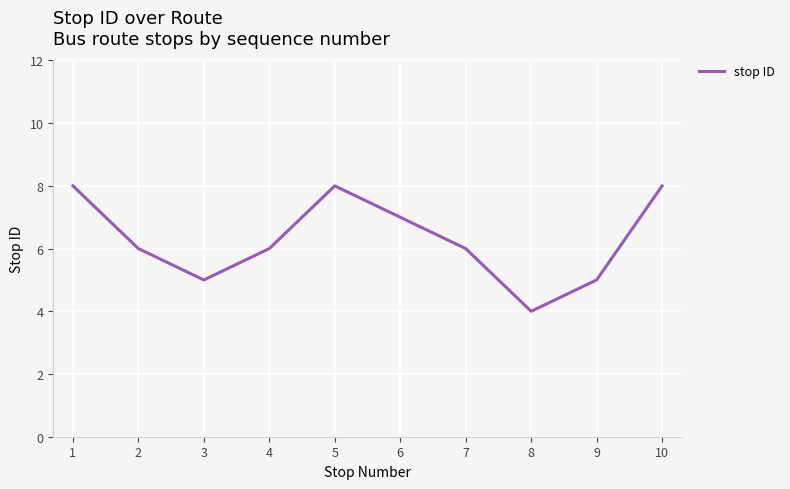

What is the difference between the maximum and minimum values?

4